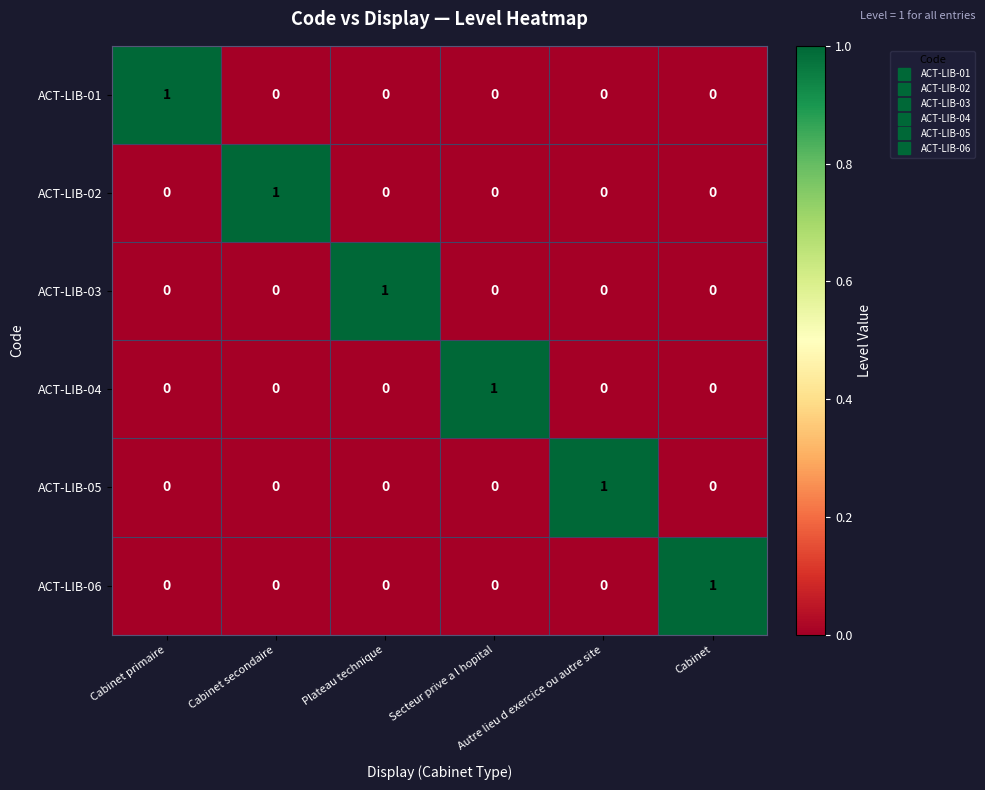

Count the ACT-LIB-05 values in the range 0 to 1.

6